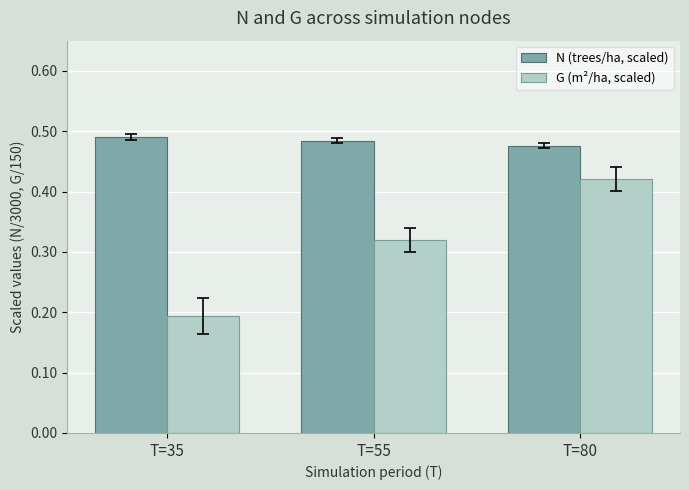

List the series in order of their overall mean, lowest first.

G (m²/ha, scaled), N (trees/ha, scaled)